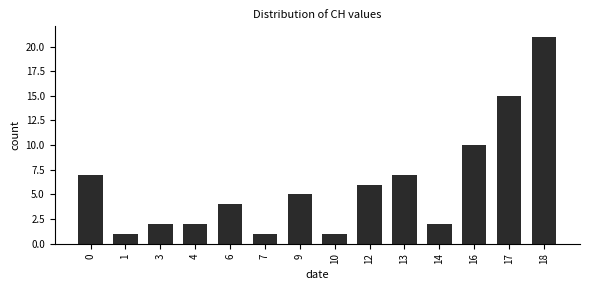

Reading right to left, what are all the values shown in this chart?

21	15	10	2	7	6	1	5	1	4	2	2	1	7